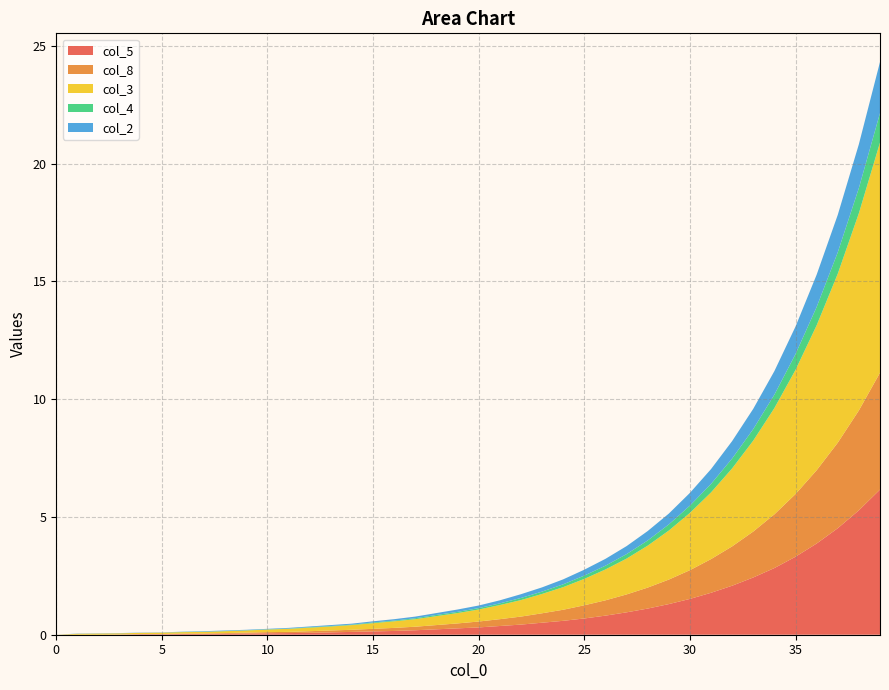

Reading left to right, extract all data points from this chart.

col_5: 0=0.0	1=0.0	2=0.0	3=0.0	4=0.0	5=0.0	6=0.0	7=0.0	8=0.0	9=0.1	10=0.1	11=0.1	12=0.1	13=0.1	14=0.1	15=0.1	16=0.2	17=0.2	18=0.2	19=0.3	20=0.3	21=0.4	22=0.4	23=0.5	24=0.6	25=0.7	26=0.8	27=0.9	28=1.1	29=1.3	30=1.5	31=1.8	32=2.1	33=2.4	34=2.8	35=3.3	36=3.9	37=4.5	38=5.3	39=6.2
col_8: 0=0.0	1=0.0	2=0.0	3=0.0	4=0.0	5=0.0	6=0.0	7=0.0	8=0.0	9=0.0	10=0.1	11=0.1	12=0.1	13=0.1	14=0.1	15=0.1	16=0.1	17=0.1	18=0.2	19=0.2	20=0.2	21=0.3	22=0.3	23=0.4	24=0.5	25=0.6	26=0.7	27=0.8	28=0.9	29=1.0	30=1.2	31=1.4	32=1.7	33=1.9	34=2.3	35=2.7	36=3.1	37=3.6	38=4.2	39=5.0
col_3: 0=0.0	1=0.0	2=0.1	3=0.1	4=0.1	5=0.1	6=0.1	7=0.1	8=0.1	9=0.1	10=0.1	11=0.1	12=0.1	13=0.2	14=0.2	15=0.2	16=0.3	17=0.3	18=0.4	19=0.4	20=0.5	21=0.6	22=0.7	23=0.8	24=1.0	25=1.1	26=1.3	27=1.5	28=1.8	29=2.1	30=2.4	31=2.8	32=3.3	33=3.9	34=4.5	35=5.3	36=6.2	37=7.2	38=8.4	39=9.8
col_4: 0=0.0	1=0.0	2=0.0	3=0.0	4=0.0	5=0.0	6=0.0	7=0.0	8=0.0	9=0.0	10=0.0	11=0.0	12=0.0	13=0.0	14=0.0	15=0.0	16=0.0	17=0.0	18=0.1	19=0.1	20=0.1	21=0.1	22=0.1	23=0.1	24=0.1	25=0.1	26=0.2	27=0.2	28=0.2	29=0.3	30=0.3	31=0.4	32=0.4	33=0.5	34=0.6	35=0.7	36=0.8	37=0.9	38=1.1	39=1.2
col_2: 0=0.0	1=0.0	2=0.0	3=0.0	4=0.0	5=0.0	6=0.0	7=0.0	8=0.0	9=0.0	10=0.0	11=0.0	12=0.0	13=0.0	14=0.0	15=0.1	16=0.1	17=0.1	18=0.1	19=0.1	20=0.1	21=0.1	22=0.2	23=0.2	24=0.2	25=0.2	26=0.3	27=0.3	28=0.4	29=0.5	30=0.5	31=0.6	32=0.7	33=0.9	34=1.0	35=1.2	36=1.4	37=1.6	38=1.9	39=2.2